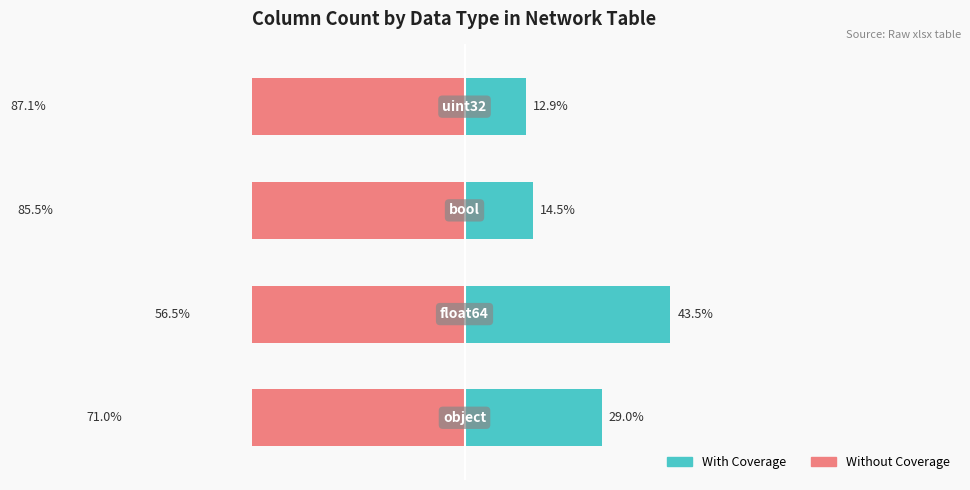

The With Coverage series shows 14.5 at 2. True or false?

True